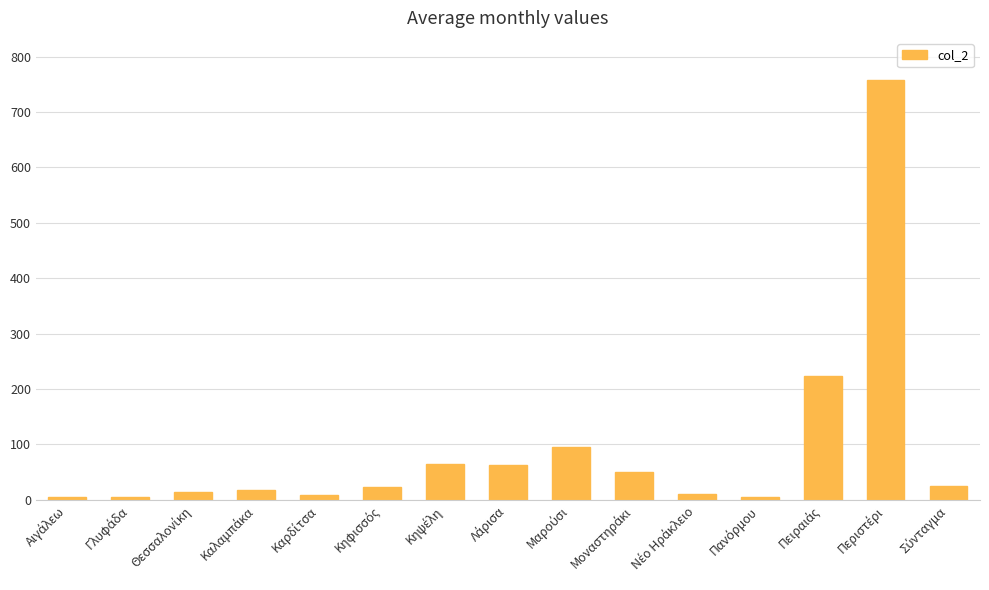

What is the greatest value displayed?

758.1